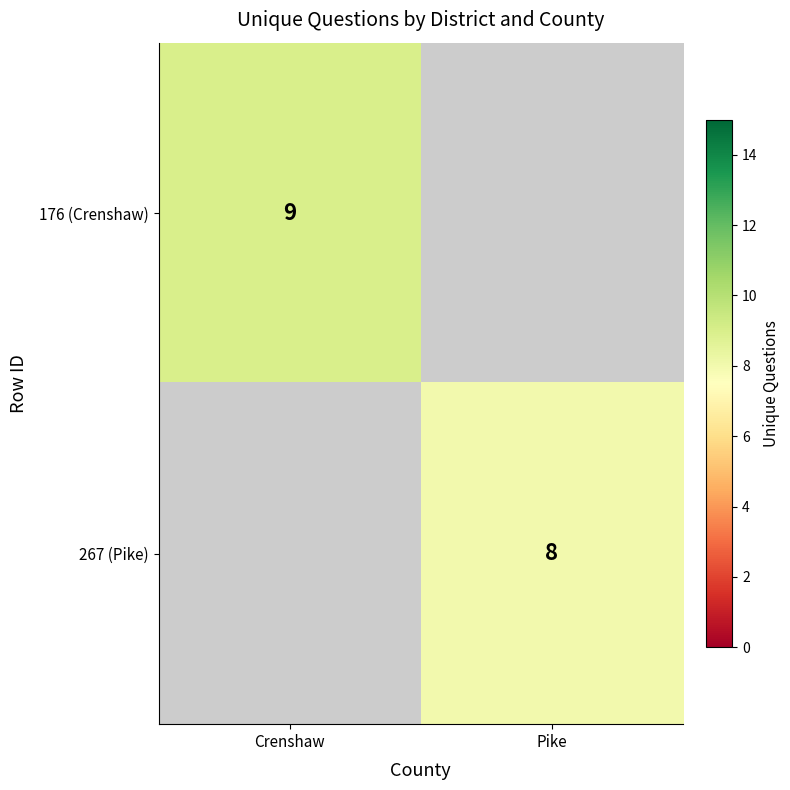

The 267 (Pike) series shows 2 at Pike. True or false?

False